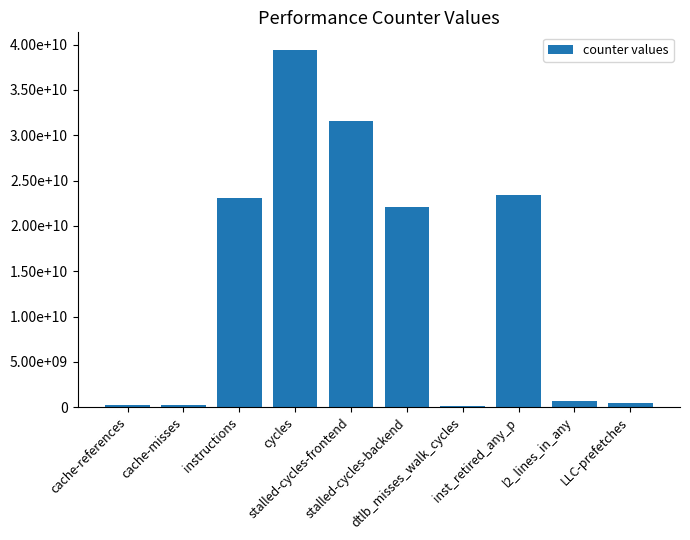

What is the change in value from cache-references to dtlb_misses_walk_cycles?

-140639608